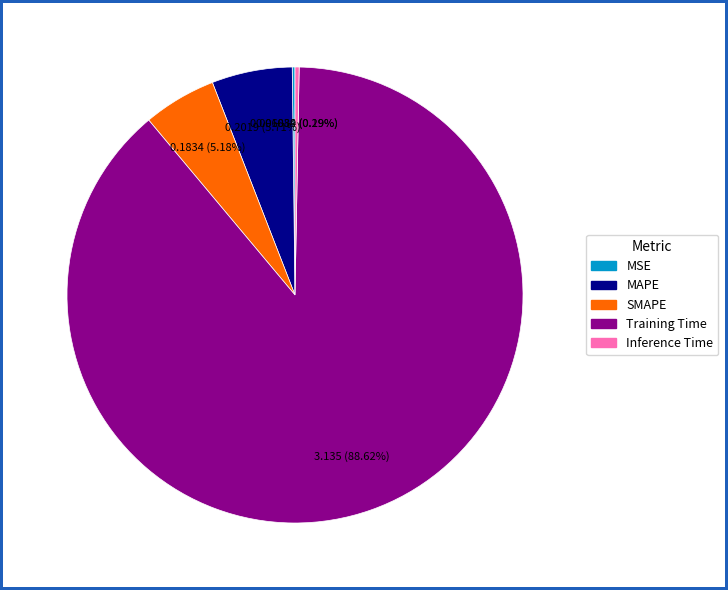

What is the largest slice in the pie chart?

Training Time